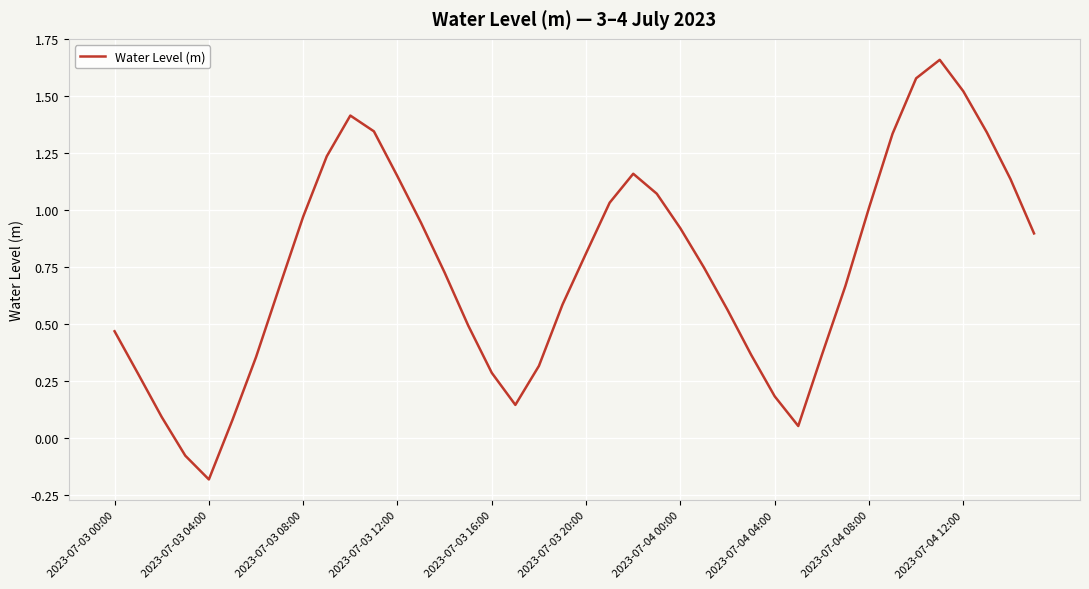

What is the minimum value shown in the chart?

-0.2